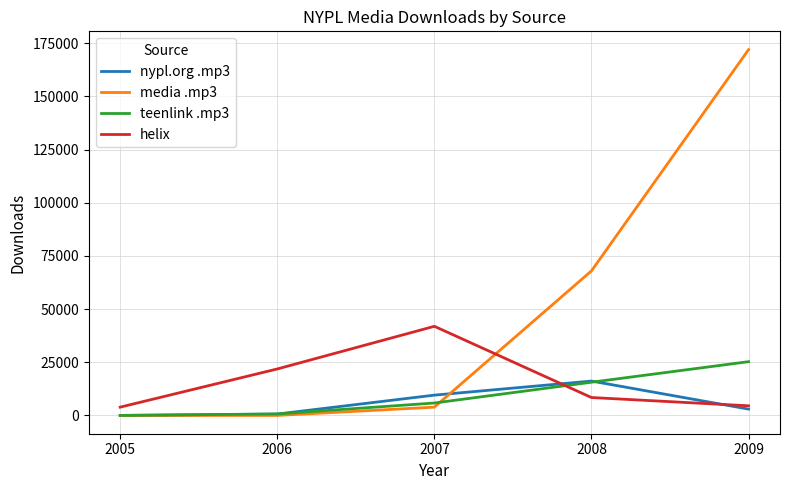

Is this an area chart (filled region under the line)?

No